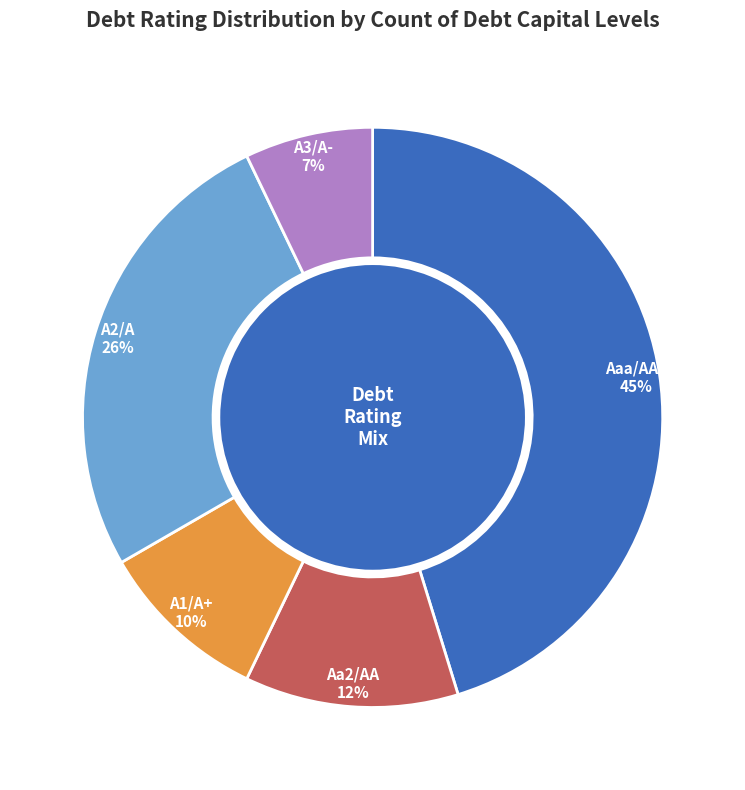

How many segments does this pie chart have?

5